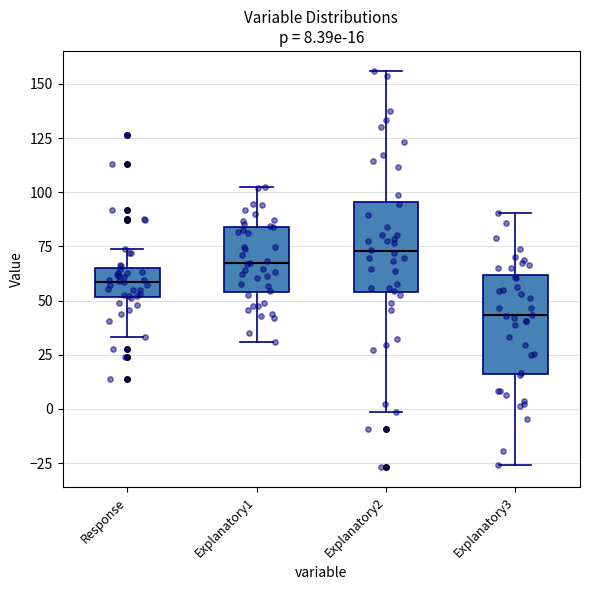

Which box's median line is the highest?

Explanatory2